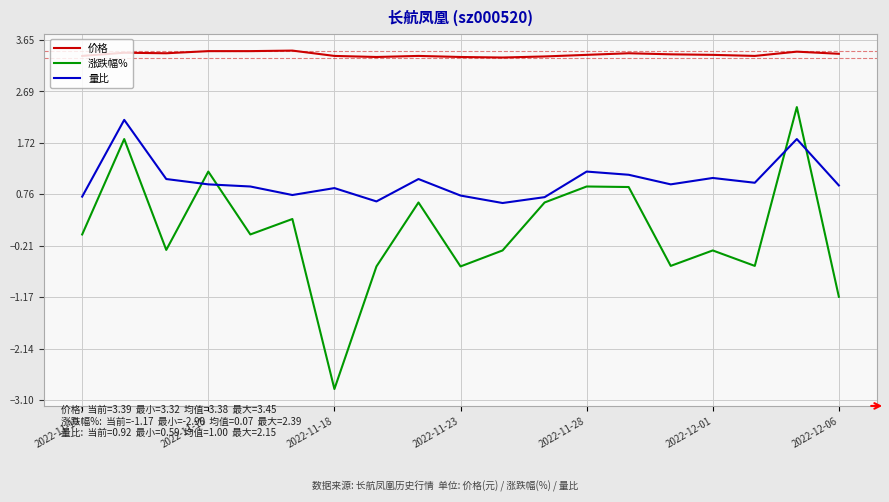

Which series has the largest total across all categories?

价格